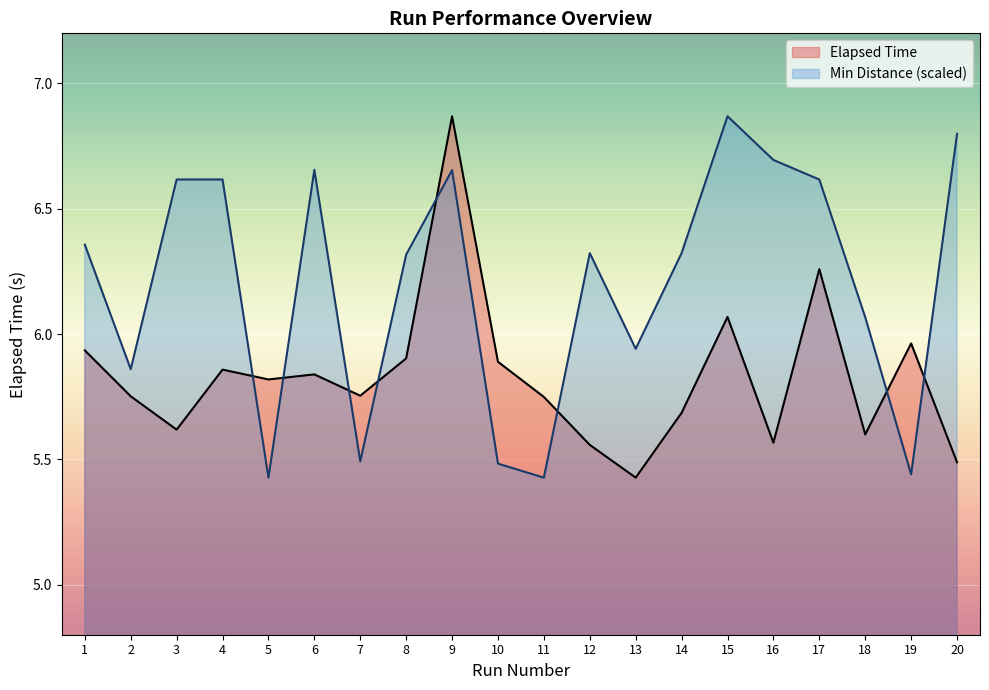

How many lines are shown in the chart?

2